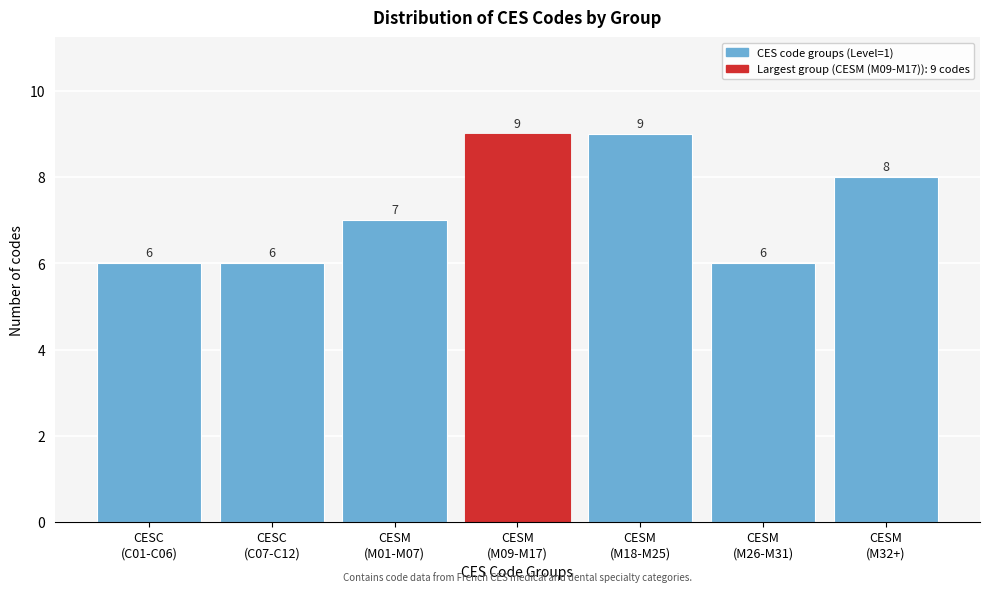

Reading left to right, extract all data points from this chart.

6	6	7	9	9	6	8